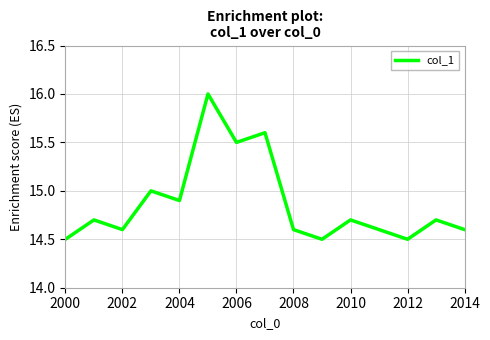

What is the smallest value displayed?

14.5